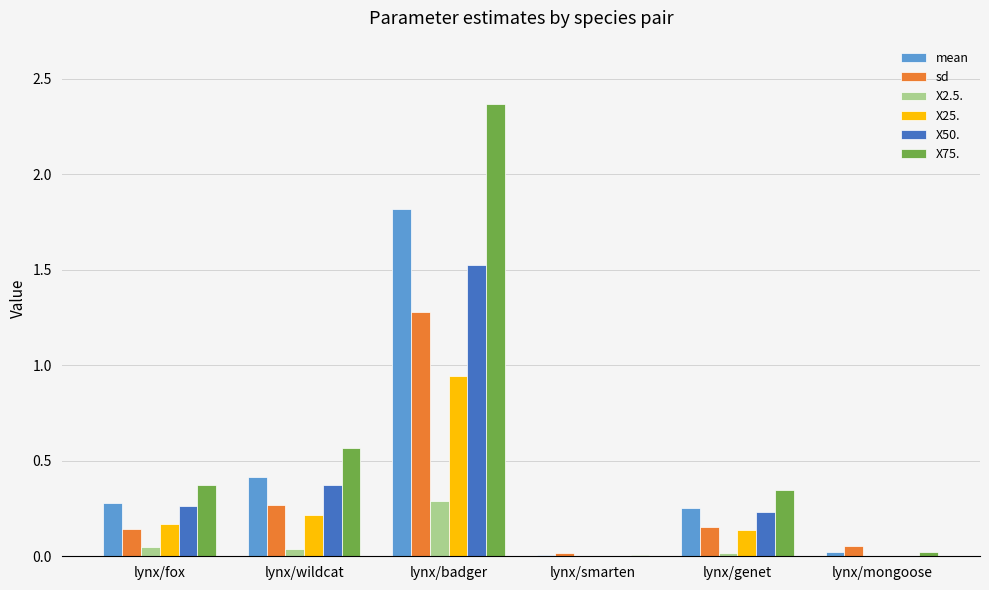

The value of X50. at lynx/badger is 1.0. True or false?

False